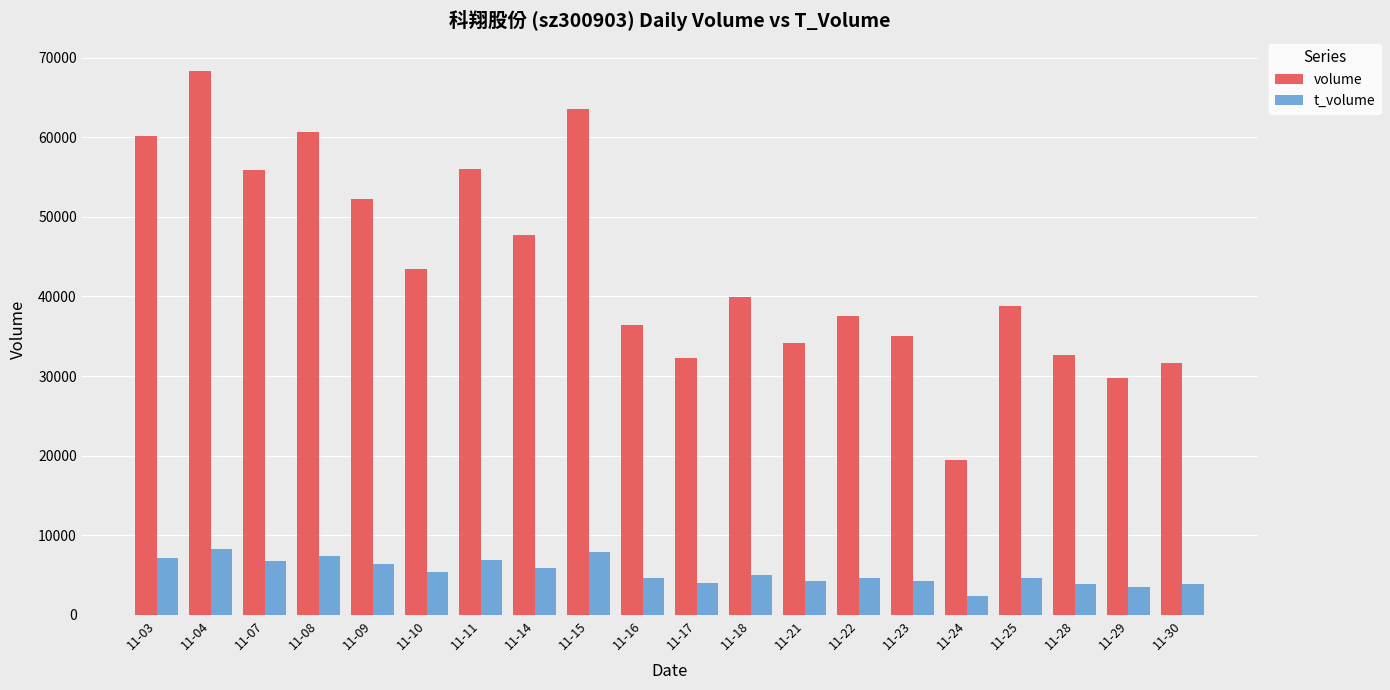

Count the number of categories in the chart.

20